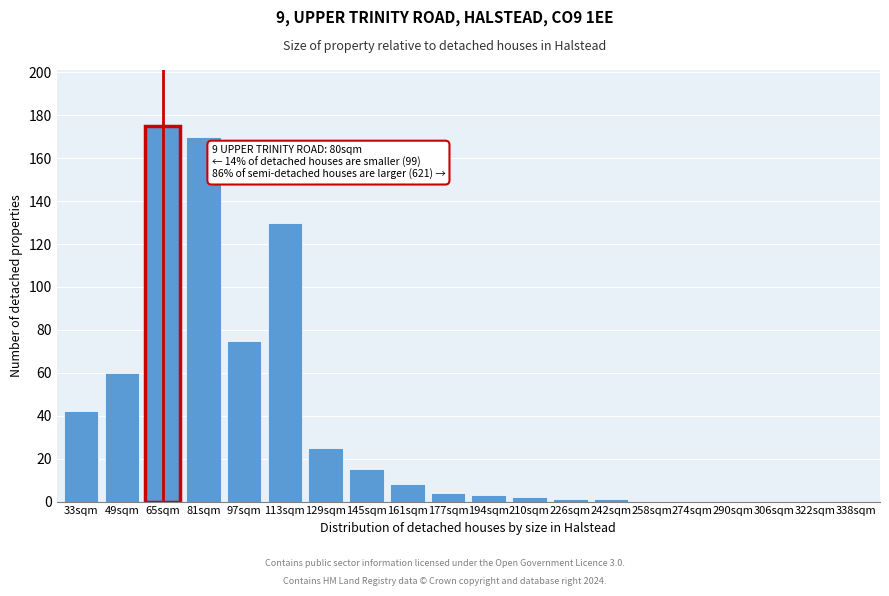

Reading left to right, extract all data points from this chart.

33sqm=42	49sqm=60	65sqm=175	81sqm=170	97sqm=75	113sqm=130	129sqm=25	145sqm=15	161sqm=8	177sqm=4	194sqm=3	210sqm=2	226sqm=1	242sqm=1	258sqm=0	274sqm=0	290sqm=0	306sqm=0	322sqm=0	338sqm=0